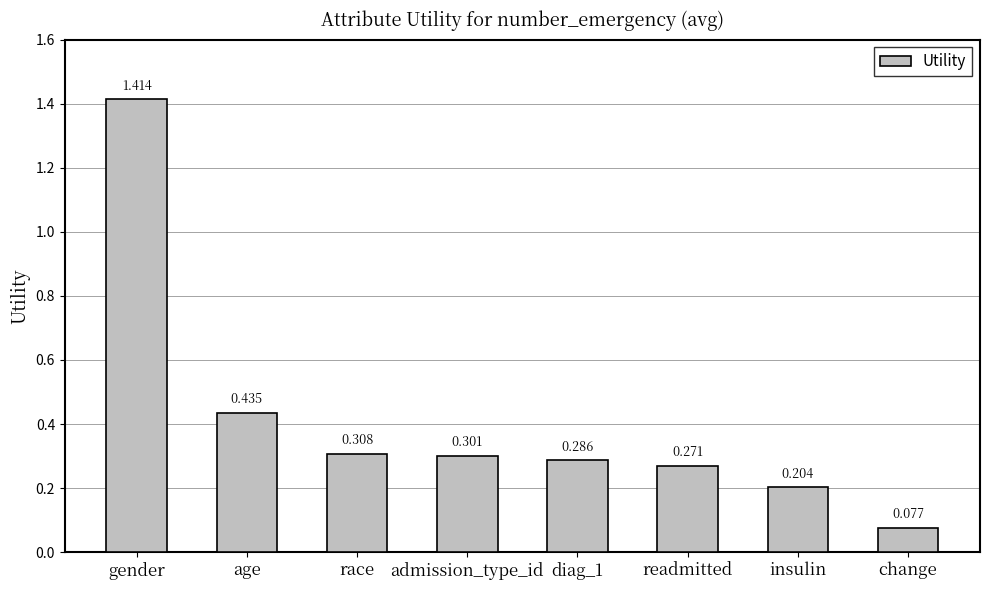

How many bars are there in total?

8